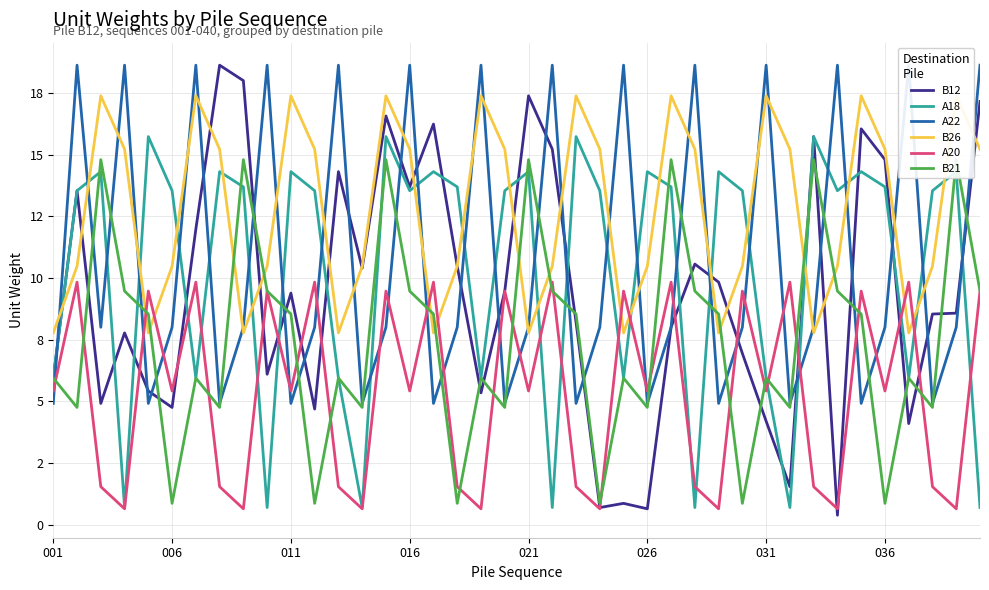

Which series has the largest total across all categories?

B26